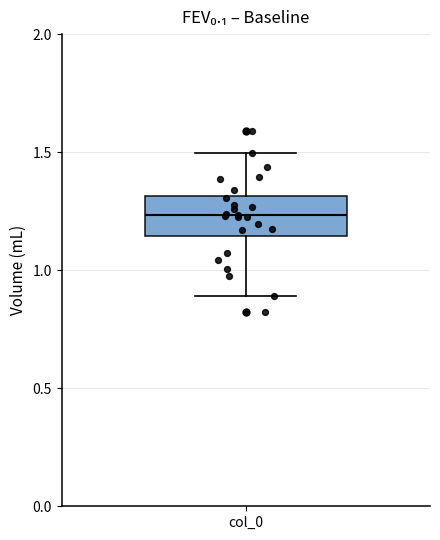

Where is the upper edge of the box for col_0 on the y-axis? The values are not printed on the chart, so give them approximately, as read against the axis.

1.30